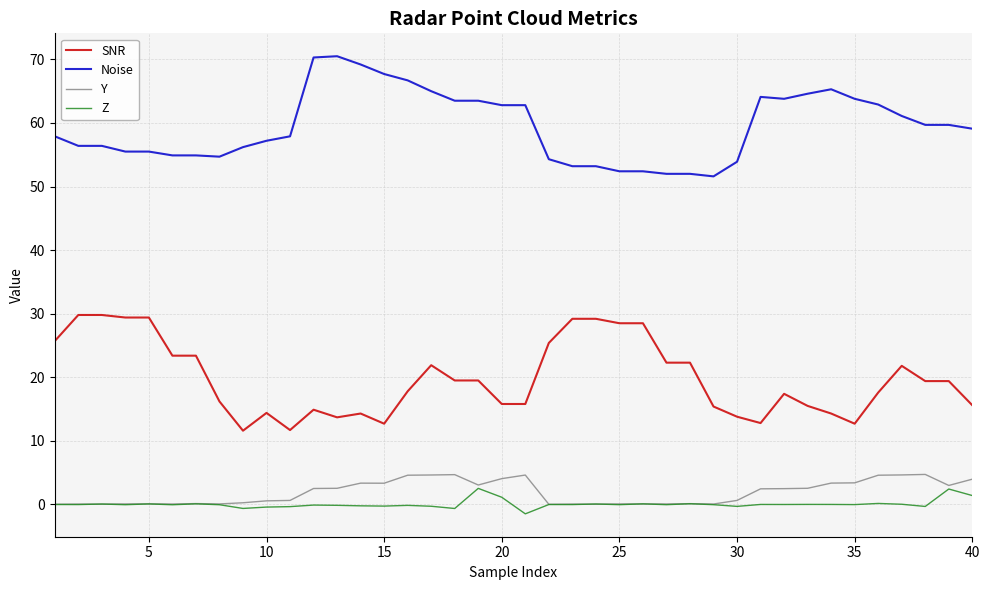

Which series has the largest total across all categories?

Noise